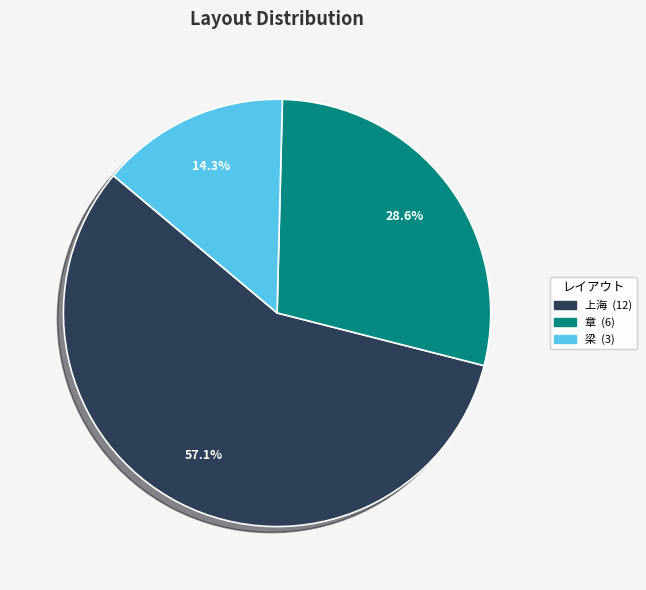

Approximately how many times larger is the value at 梁 compared to 章?

0.5